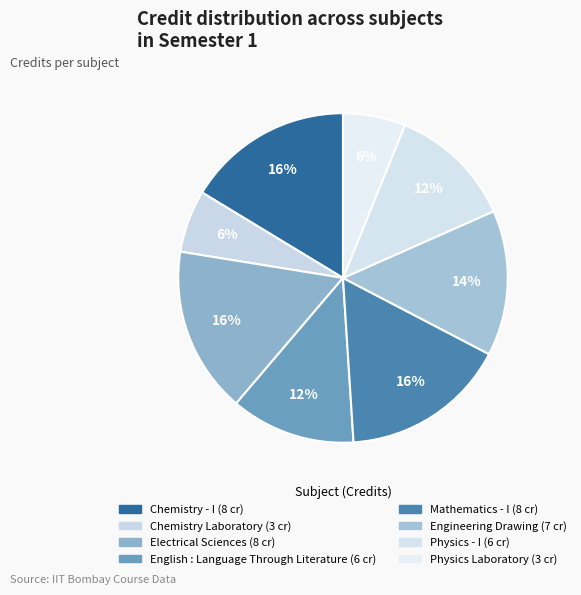

How many slices are in this pie chart?

8